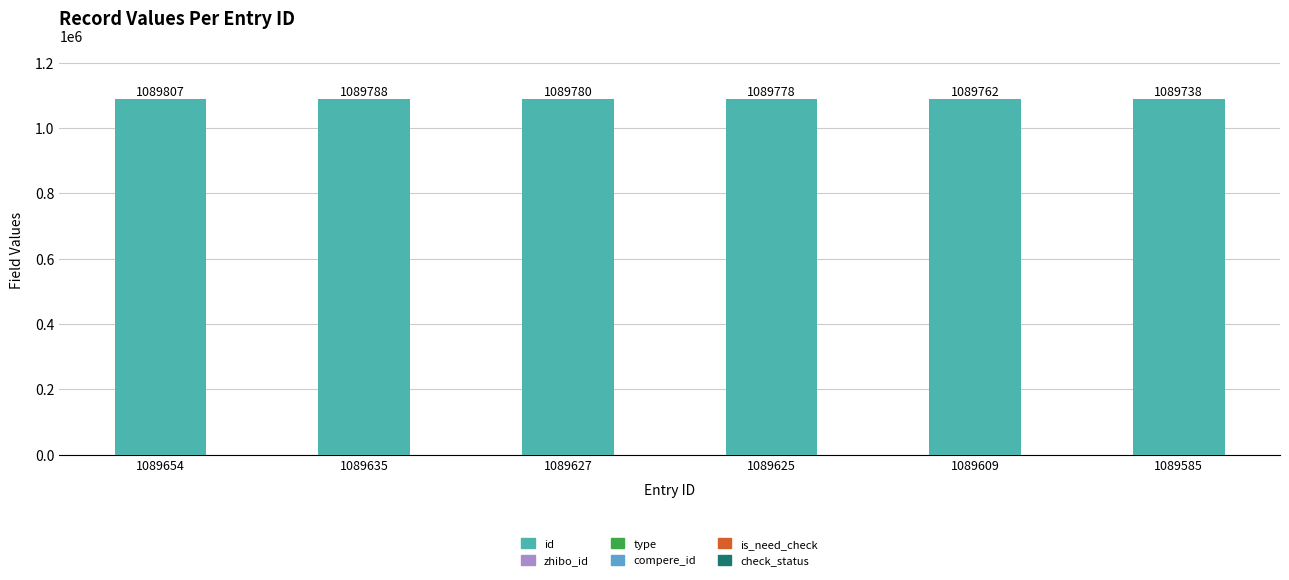

The value of id at 1089627 is 1808905. True or false?

False